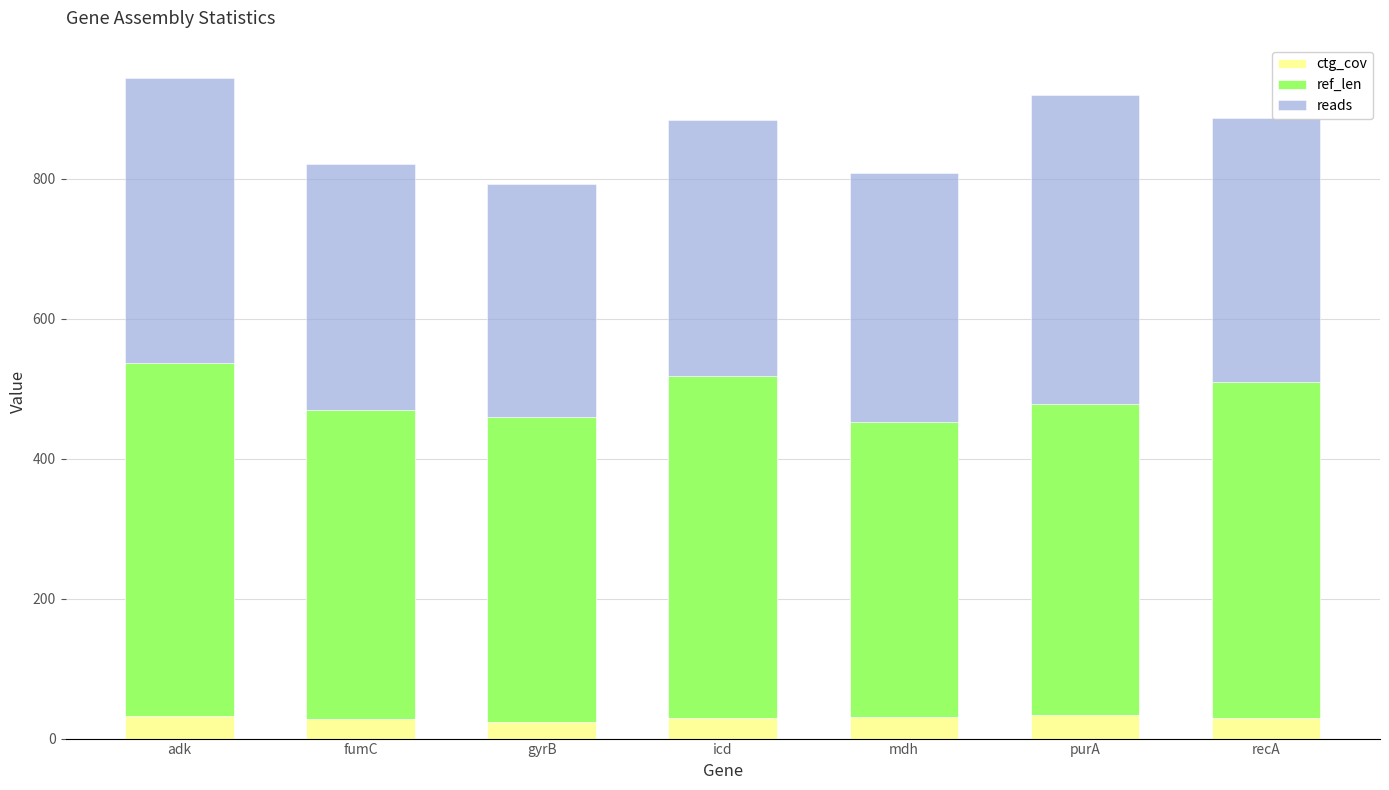

The ctg_cov series shows 32.1 at adk. True or false?

True